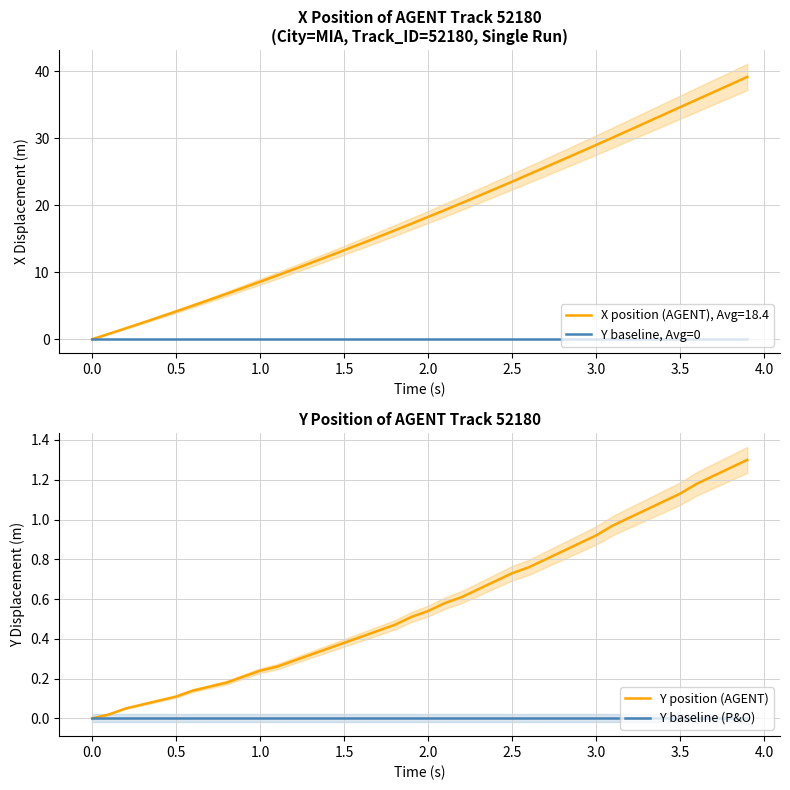

True or false: Y position (AGENT) and Y baseline, Avg=0 intersect in this chart.

False